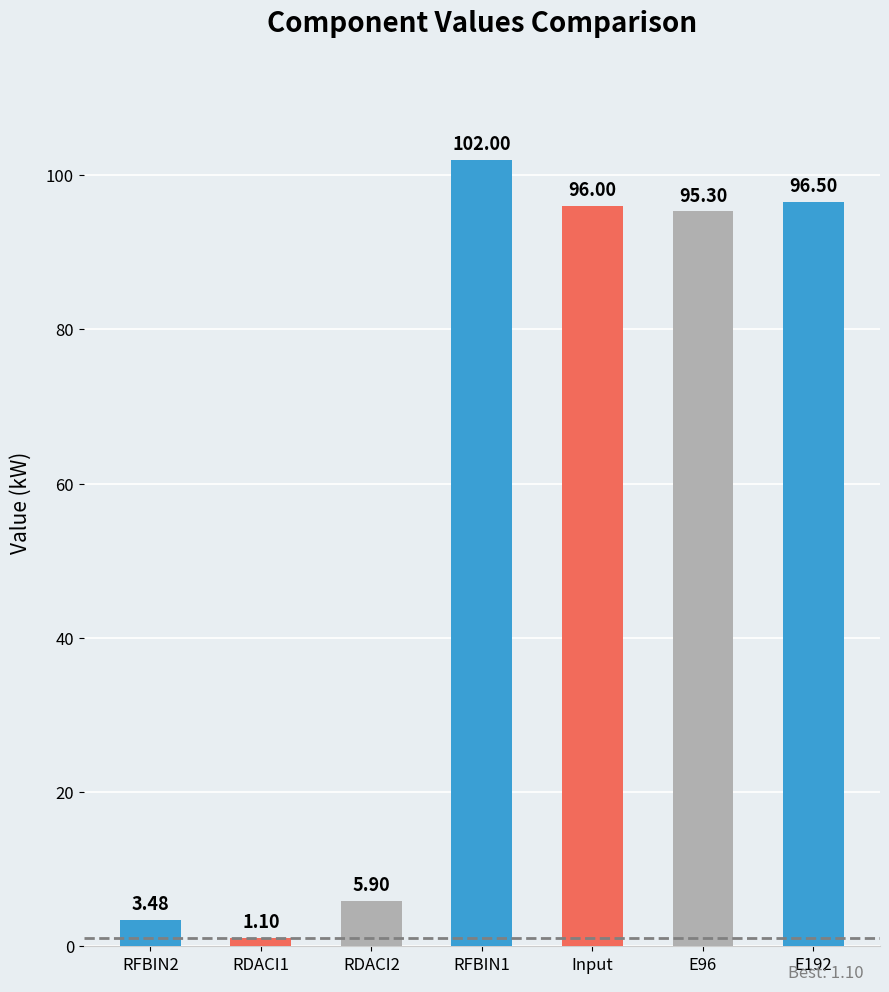

What is the label of the 3rd bar from the right?

Input